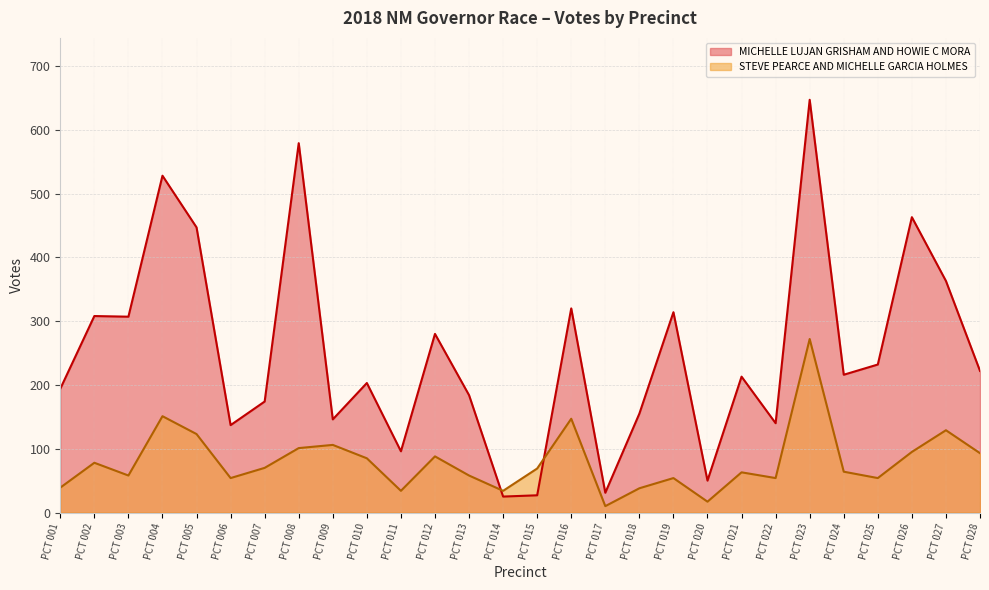

At which label does MICHELLE LUJAN GRISHAM AND HOWIE C MORA first exceed 216?

PCT 002